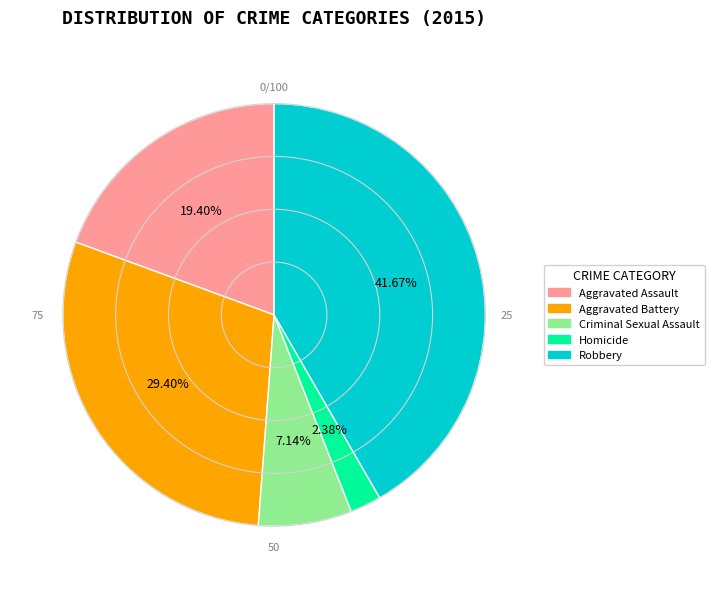

Is it true that Criminal Sexual Assault is 1% of the pie?

False